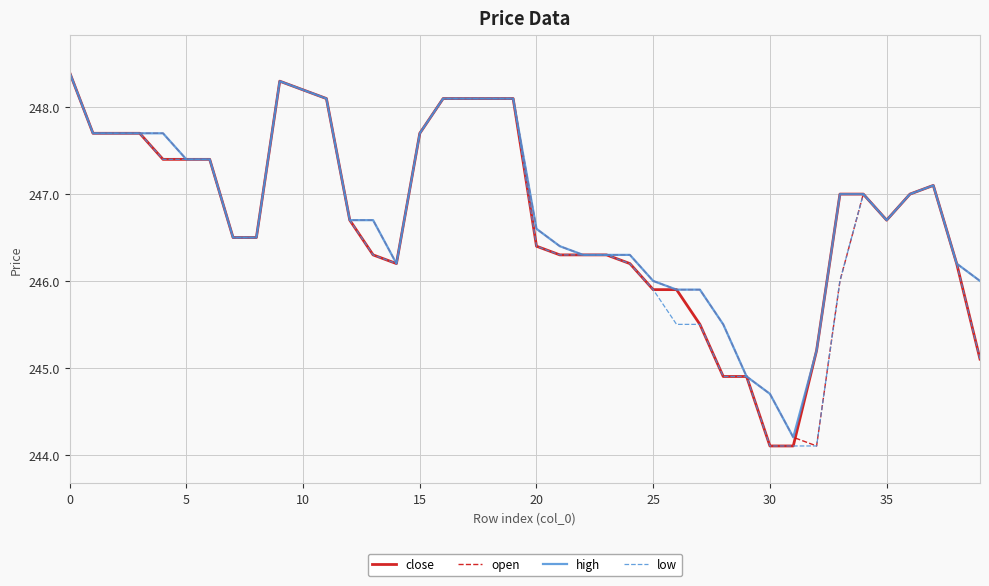

What is the lowest value of the open series?

244.1